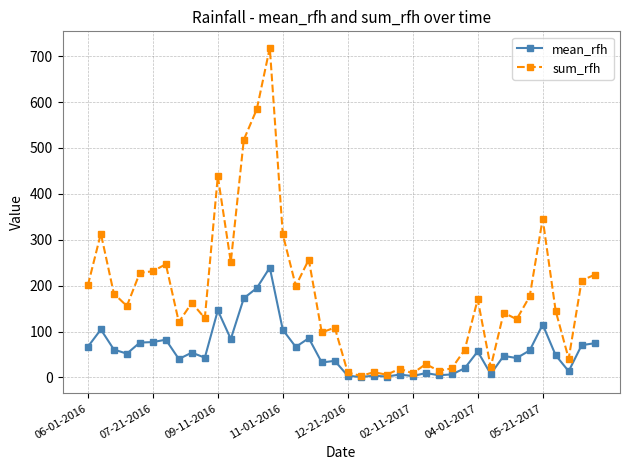

Rank the series by their maximum value, from lowest to highest.

mean_rfh, sum_rfh